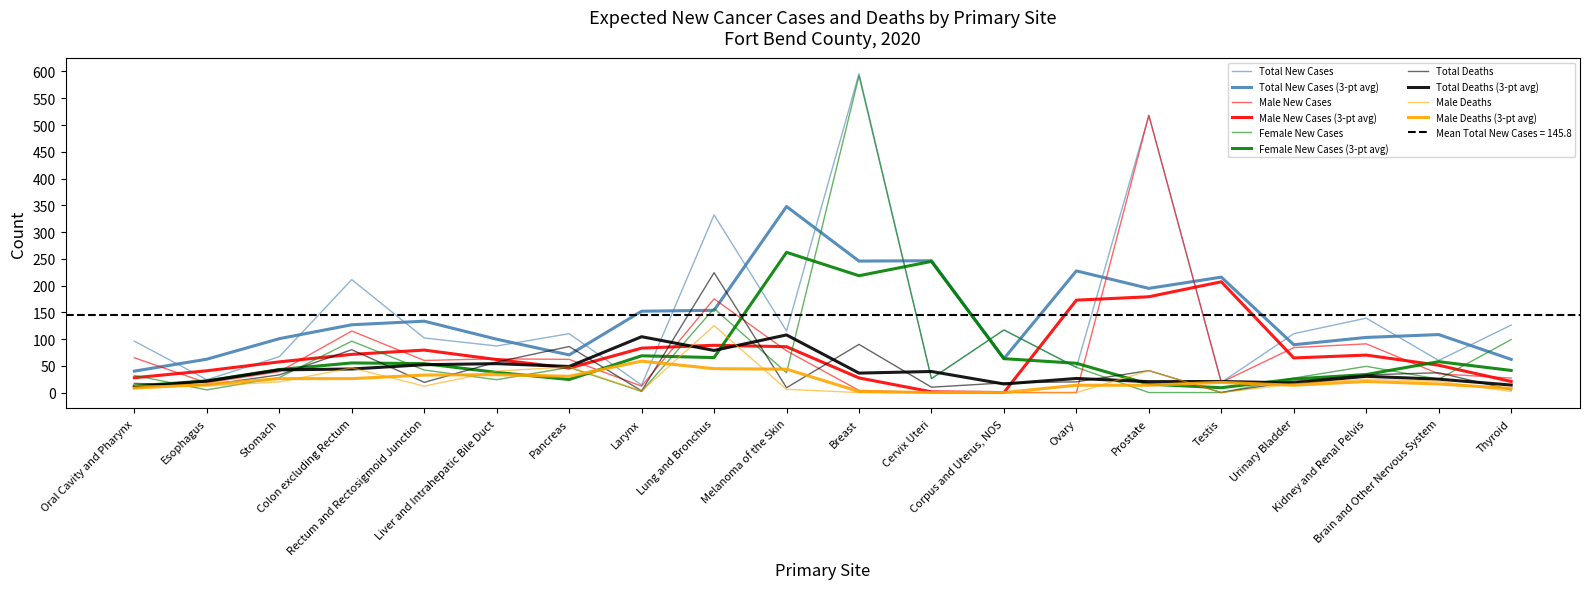

At which category does the chart reach its minimum across all series?

Cervix Uteri